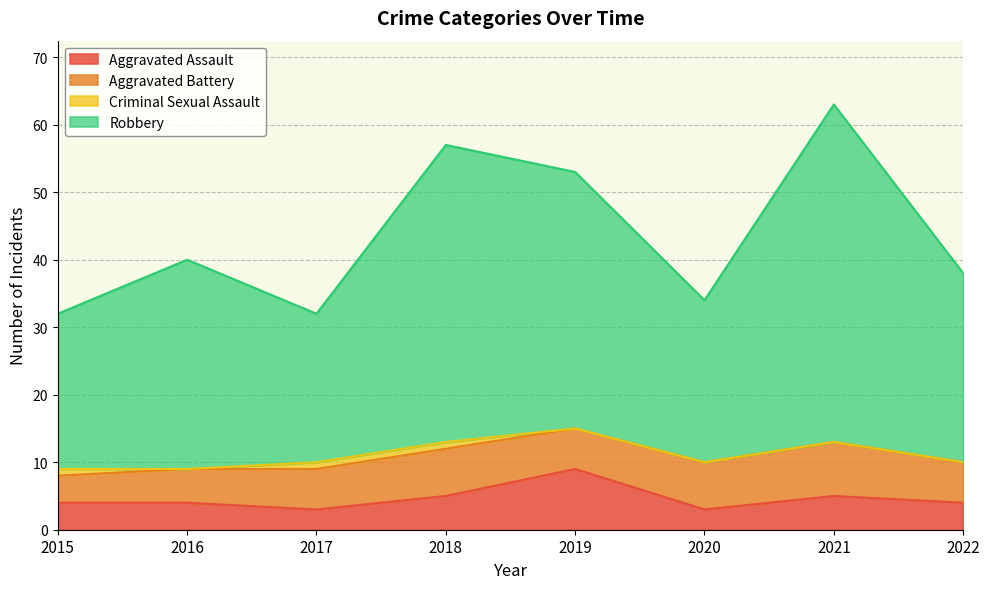

At which category is the sum across all series the highest?

2021